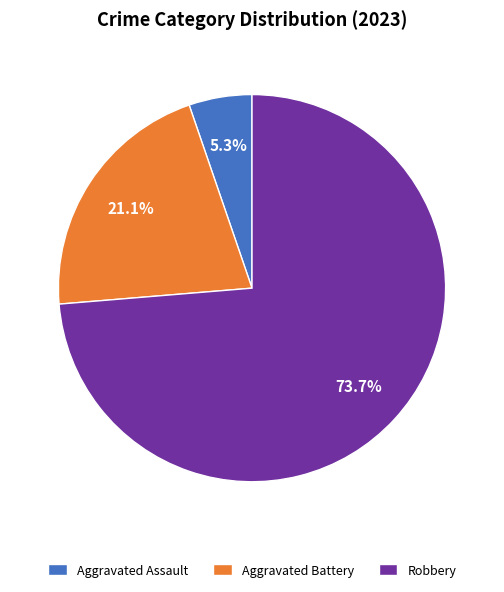

To the nearest percent, what is the difference between the largest and smallest slice percentages?

68%